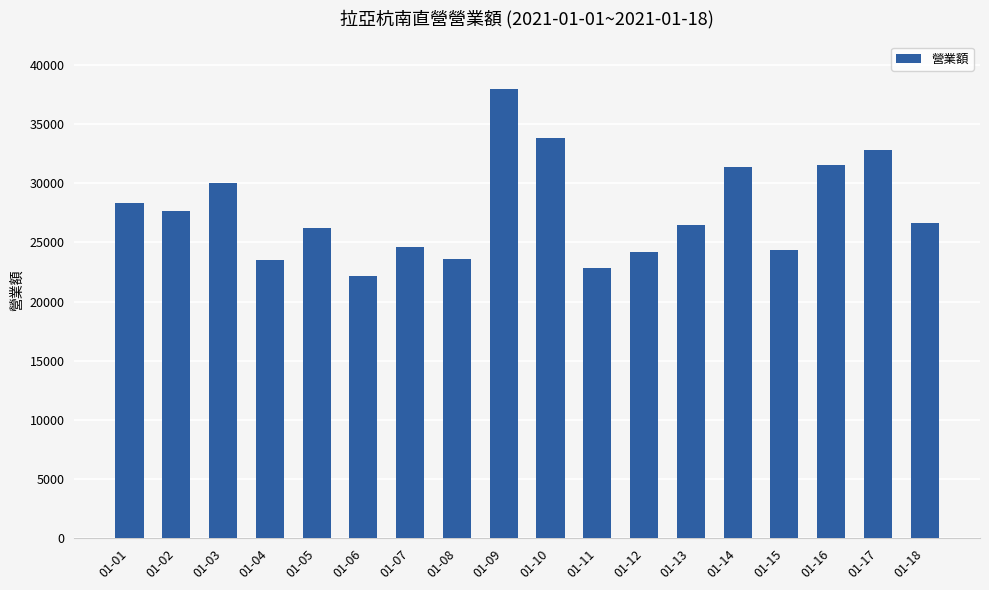

What is the difference between the second highest and second lowest values?

11009